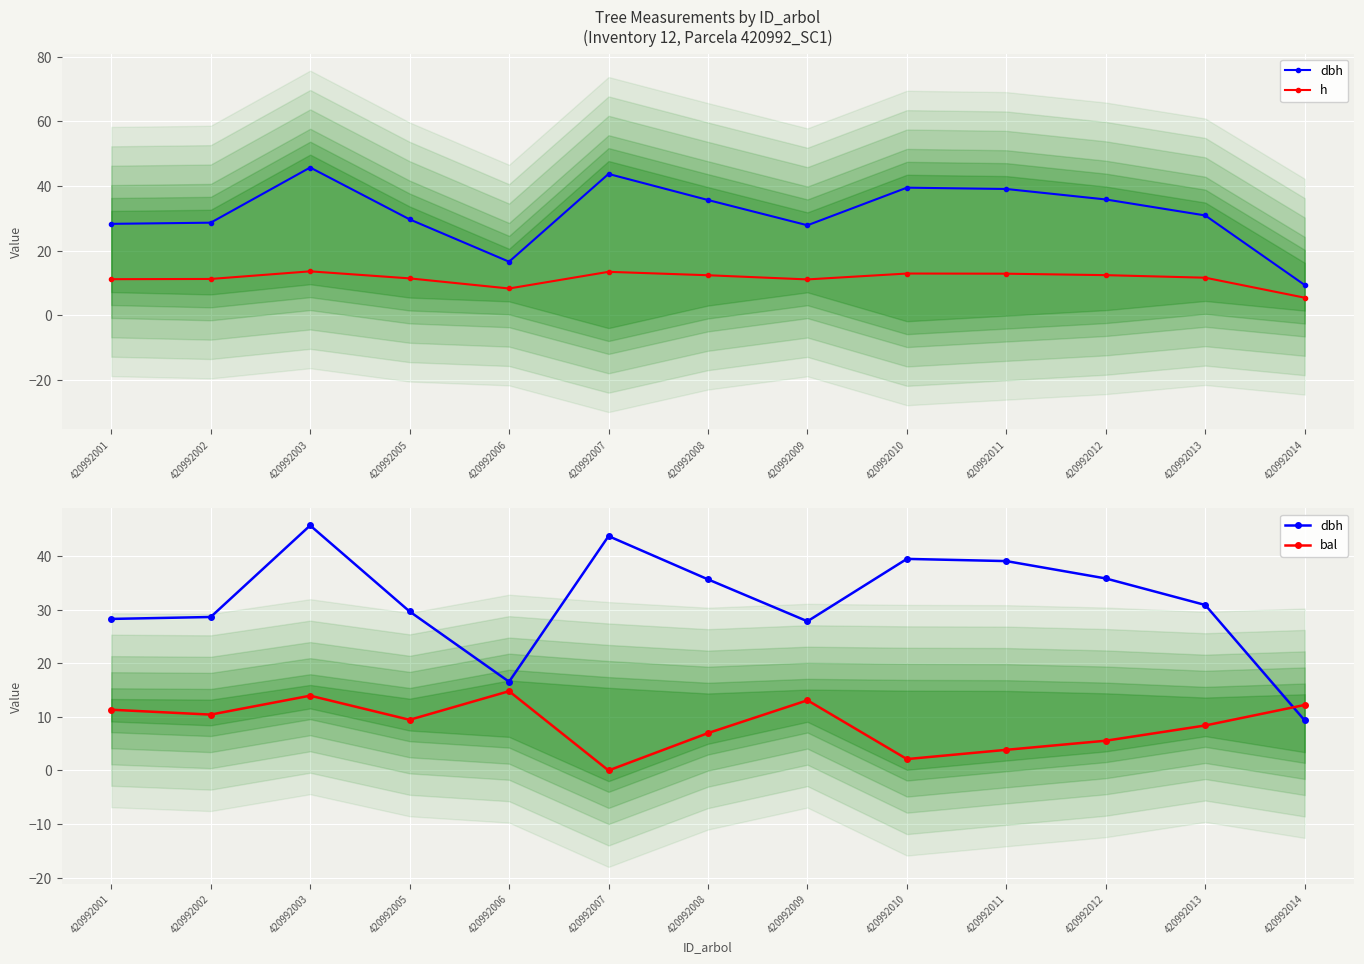

Reading left to right, list all the values displayed in this chart.

dbh: 28.3	28.6	45.7	29.7	16.6	43.7	35.6	27.8	39.5	39.1	35.8	30.9	9.3
h: 11.1	11.2	13.6	11.4	8.3	13.4	12.4	11.1	12.9	12.8	12.4	11.6	5.4
bal: 11.3	10.4	13.9	9.4	14.8	0.0	7.0	13.1	2.1	3.9	5.5	8.4	12.2